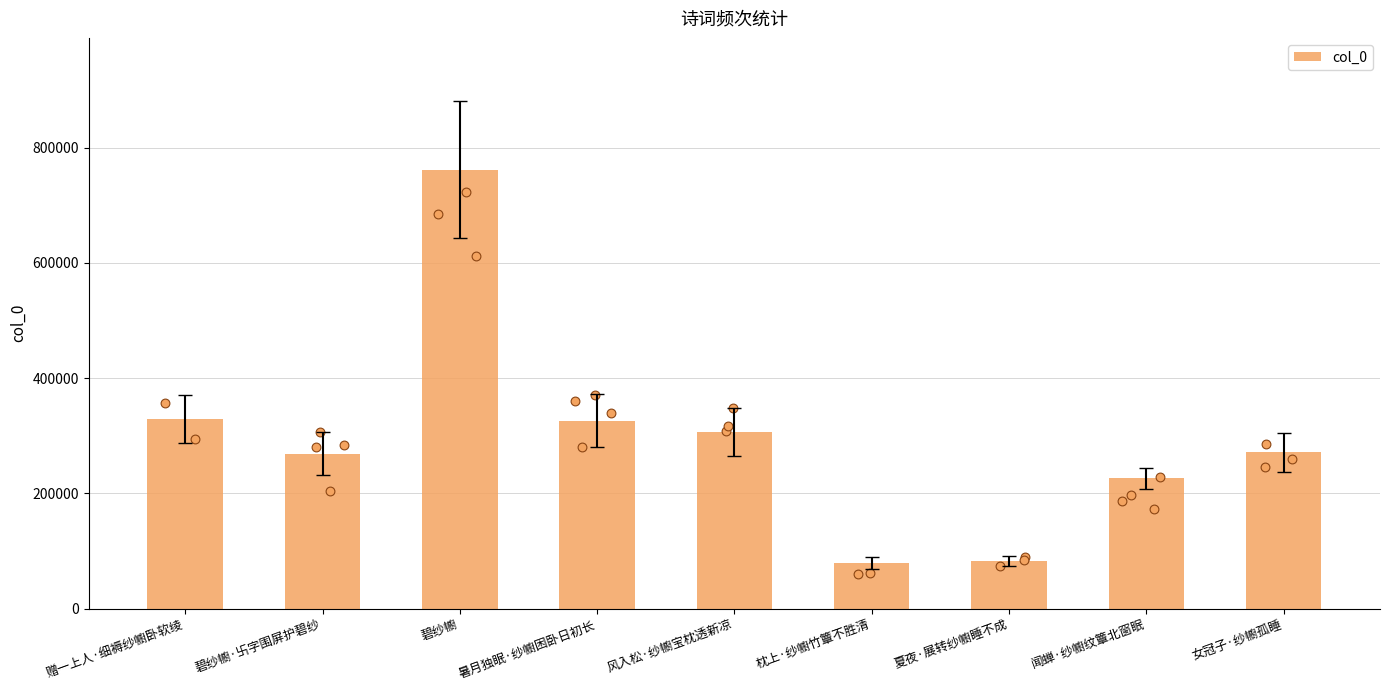

Approximately how many times larger is the value at 赠一上人·细褥纱幮卧软绫 compared to 暑月独眠·纱幮困卧日初长?

1.0